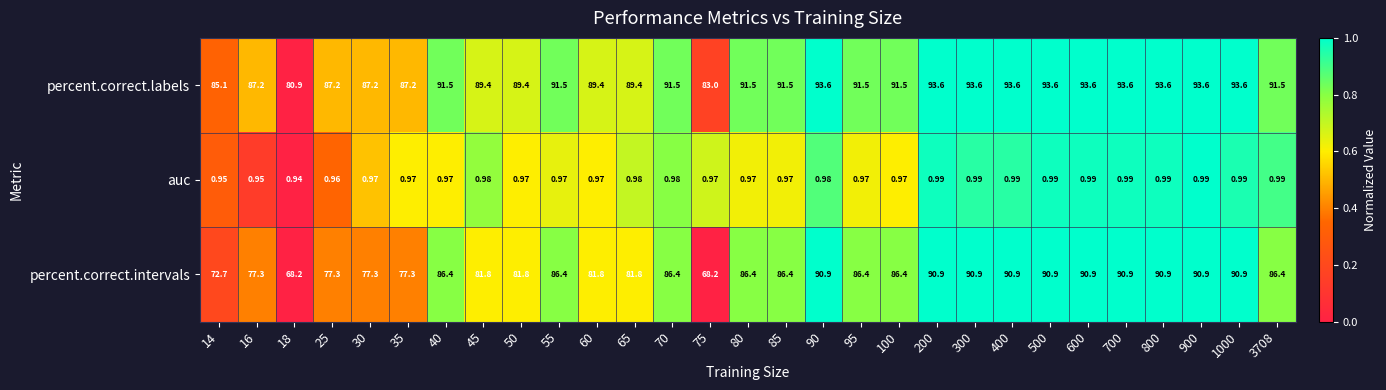

Between 25 and 700, which series saw the biggest shift?

percent.correct.intervals